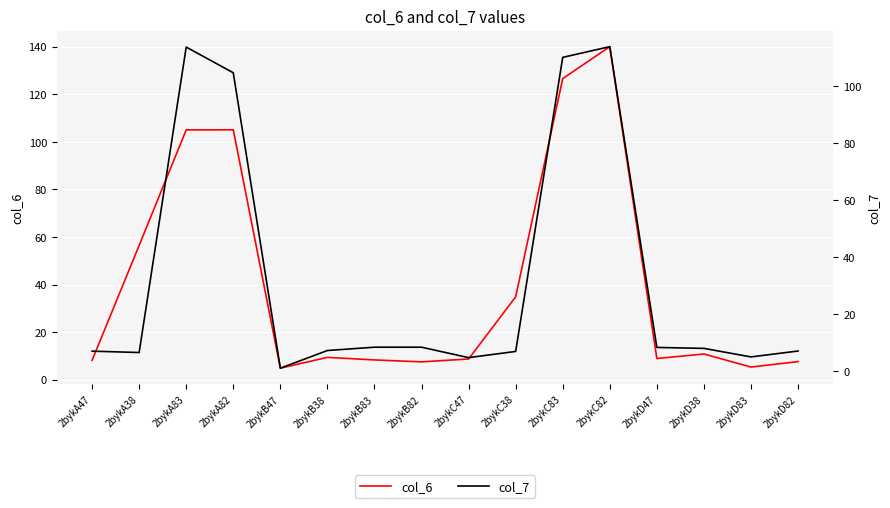

True or false: col_6 has a value of 12.6 at 2bykD47.

False